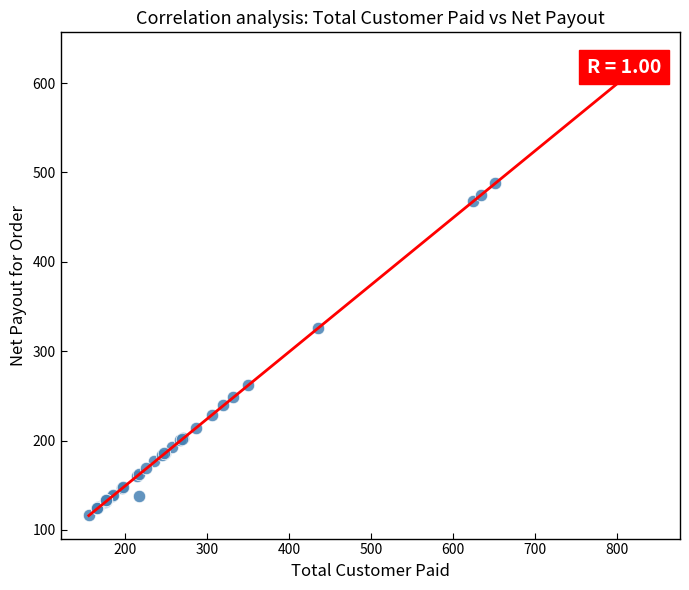

What Y value in the scatter plot is closest to 373?

325.7